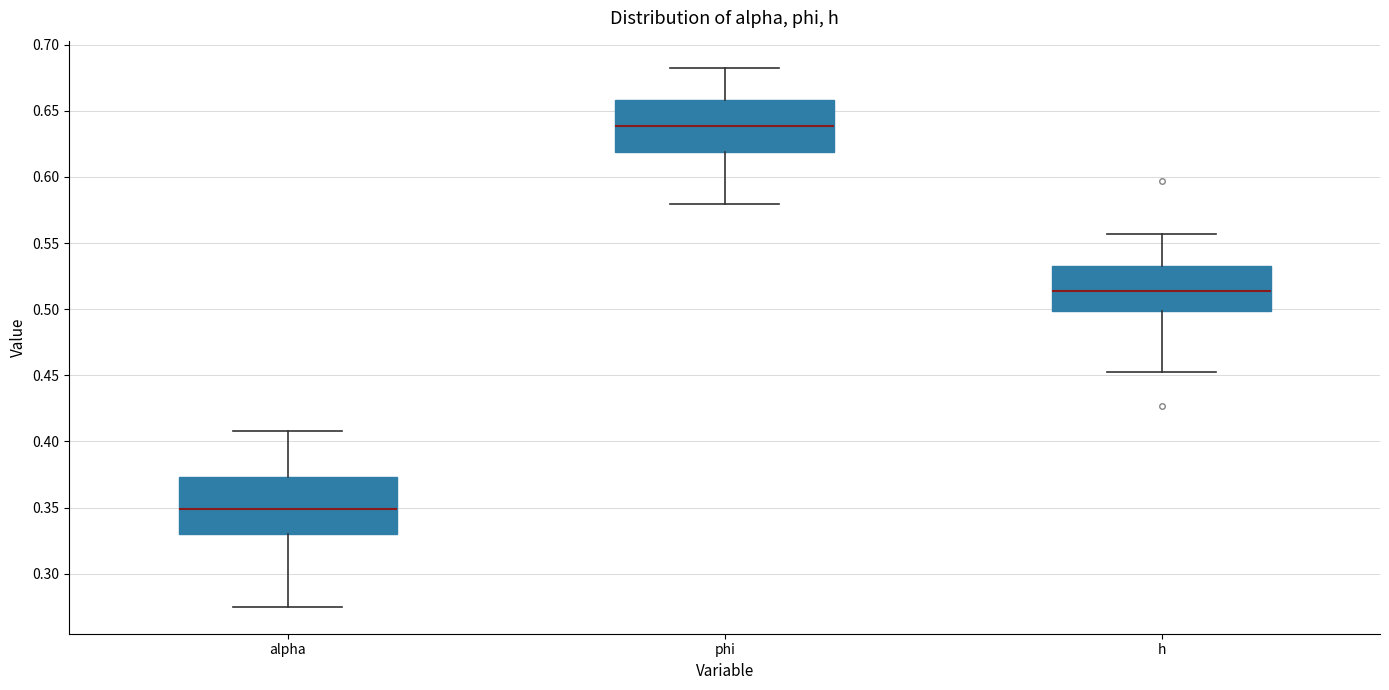

Reading left to right, read every box against the y-axis: the position of its median line, the range the box covers, and the ends of its whiskers. The values are not printed on the chart, so give them approximately, as read against the axis.

alpha: median 0.350, box 0.330 to 0.375, whiskers 0.275 to 0.410
phi: median 0.640, box 0.620 to 0.660, whiskers 0.580 to 0.685
h: median 0.515, box 0.500 to 0.535, whiskers 0.455 to 0.555